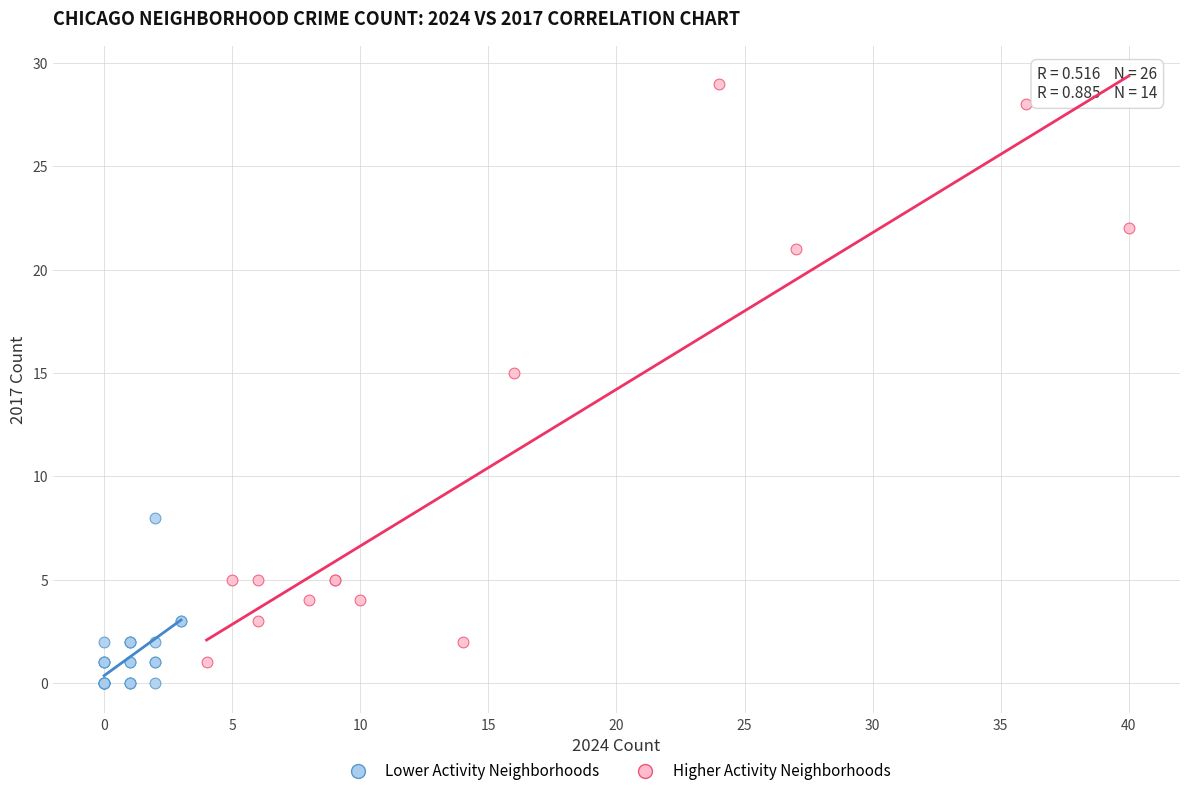

Which series has the largest Y range (max minus min)?

Higher Activity Neighborhoods